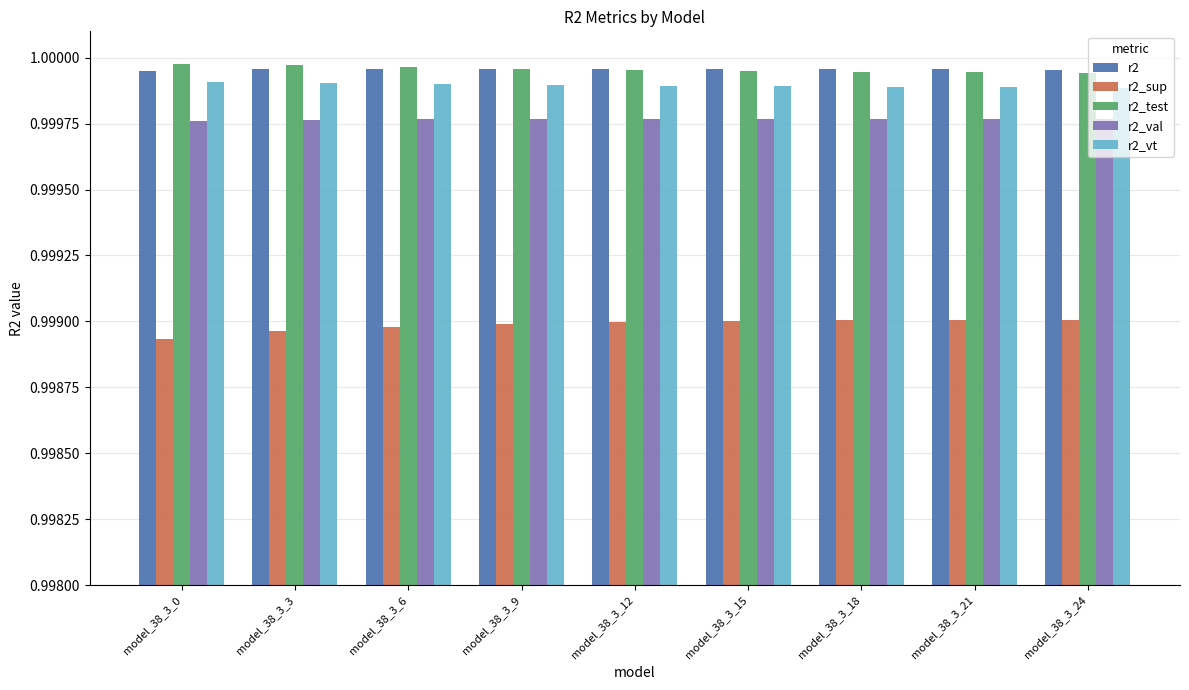

Does the chart contain stacked bars?

No